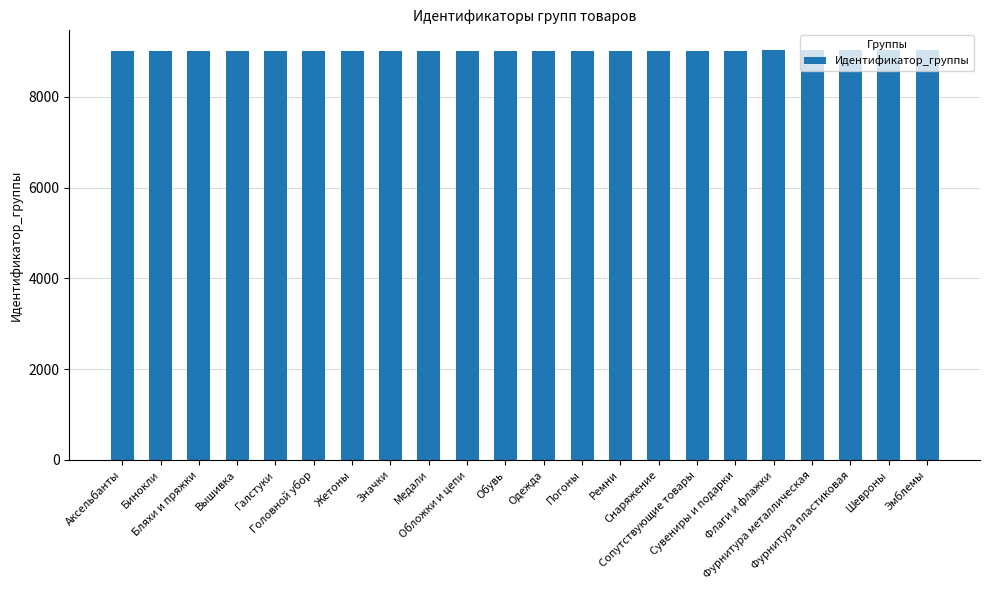

Is it true that the value at Шевроны is 9022?

True